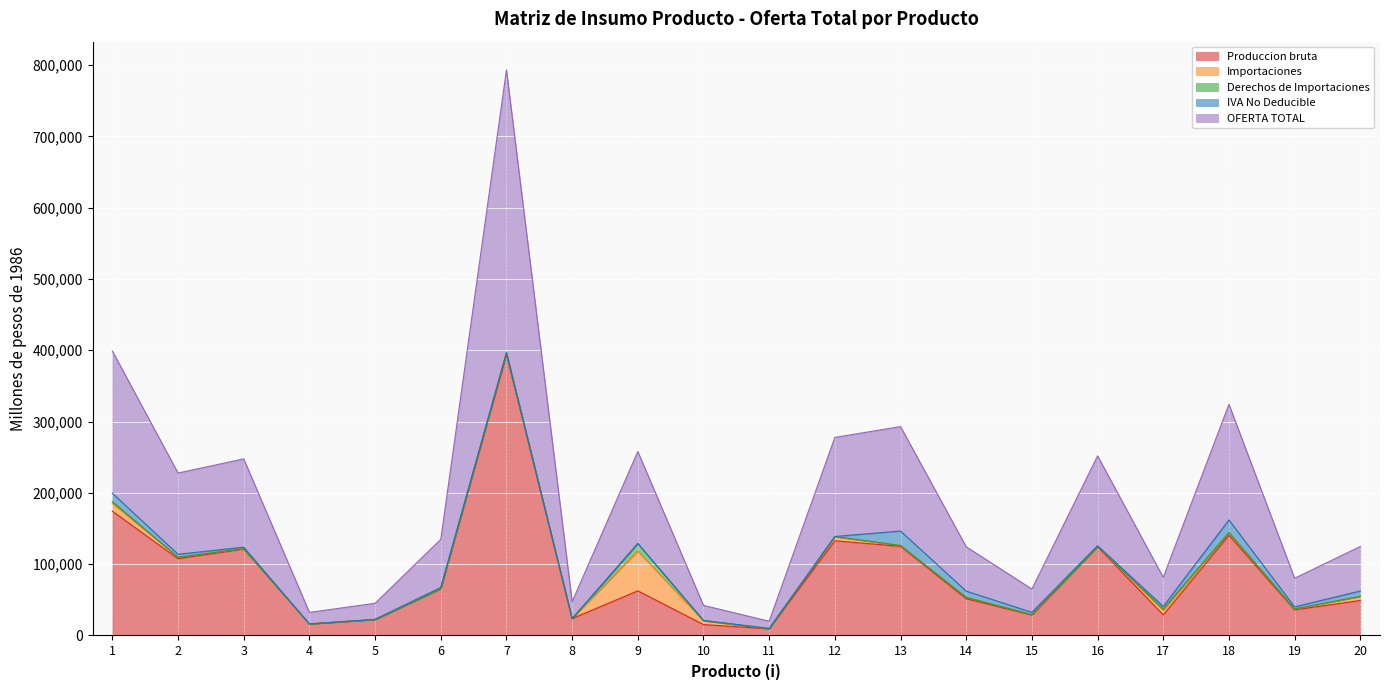

Where is OFERTA TOTAL nearest to the value 203265?

1